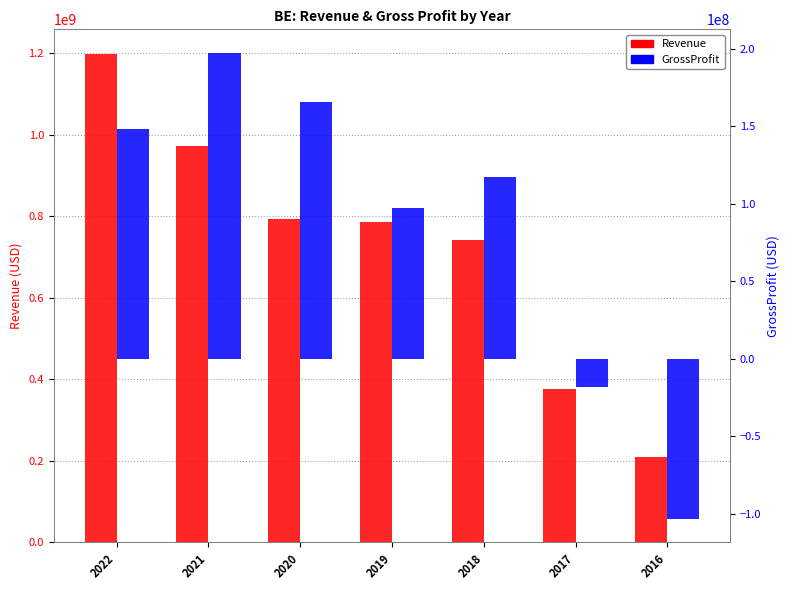

The Revenue series shows 794247000 at 2020. True or false?

True